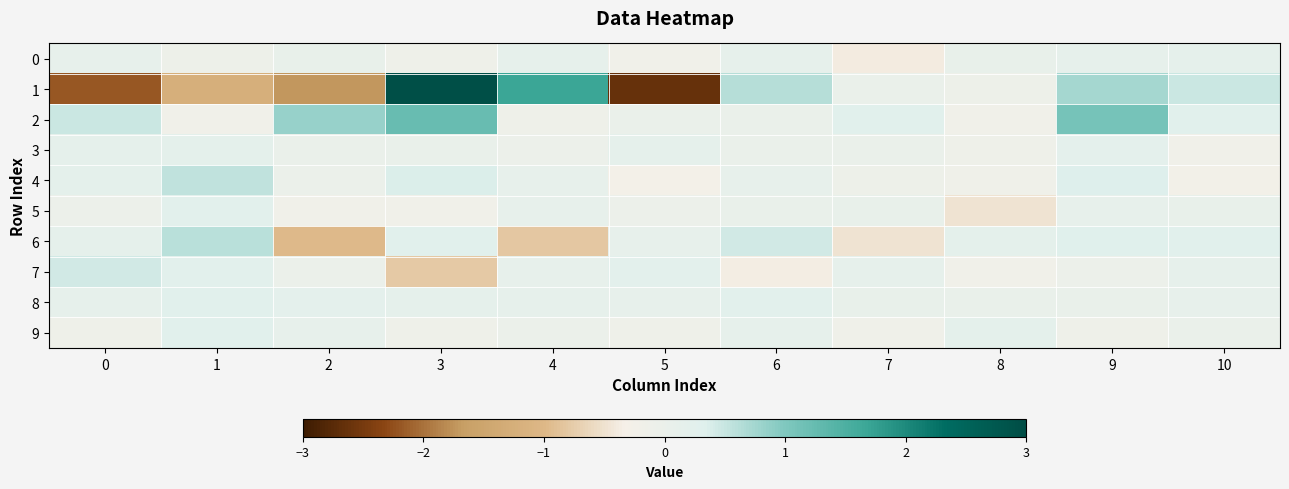

Rank the series at 8 from highest to lowest value.

6, 9, 0, 8, 1, 3, 4, 2, 7, 5